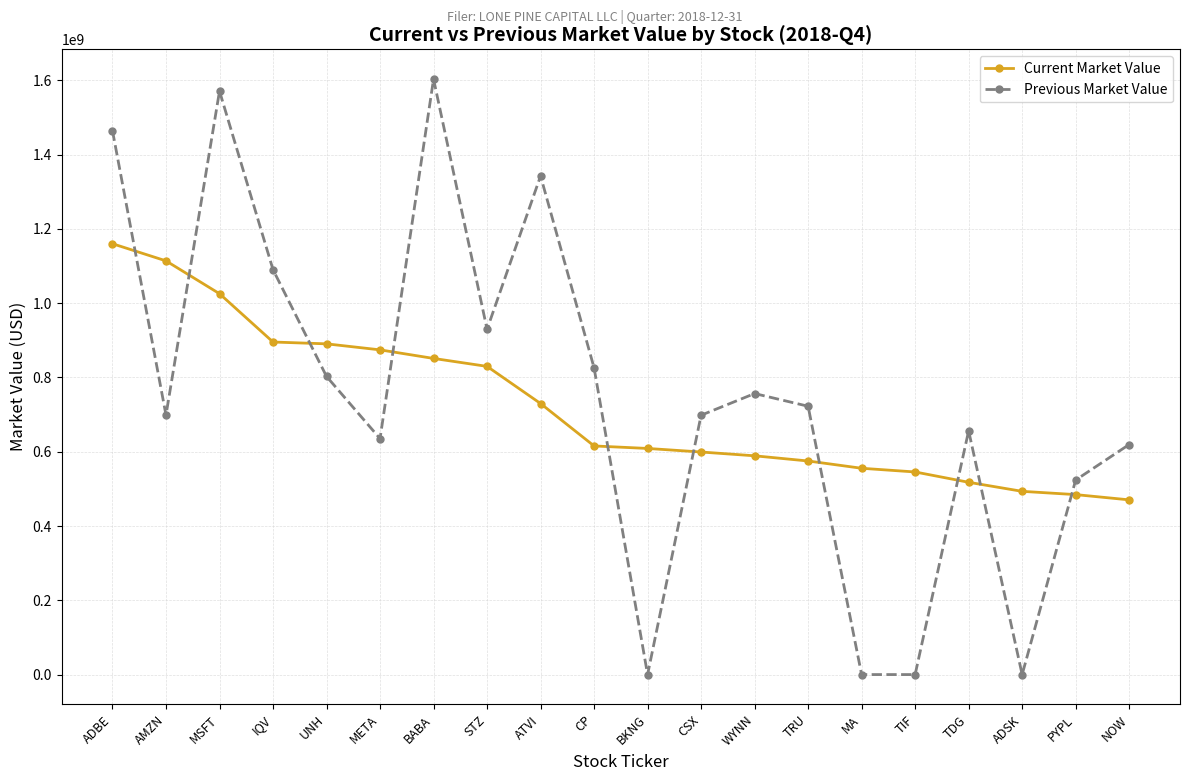

List the series in order of their overall mean, highest first.

Previous Market Value, Current Market Value